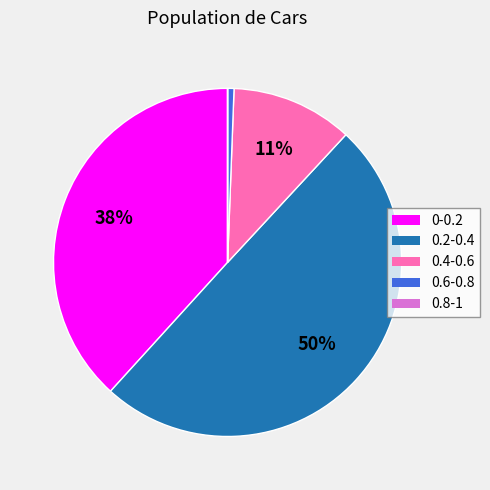

The 0.2-0.4 slice represents 50% of the pie. True or false?

True